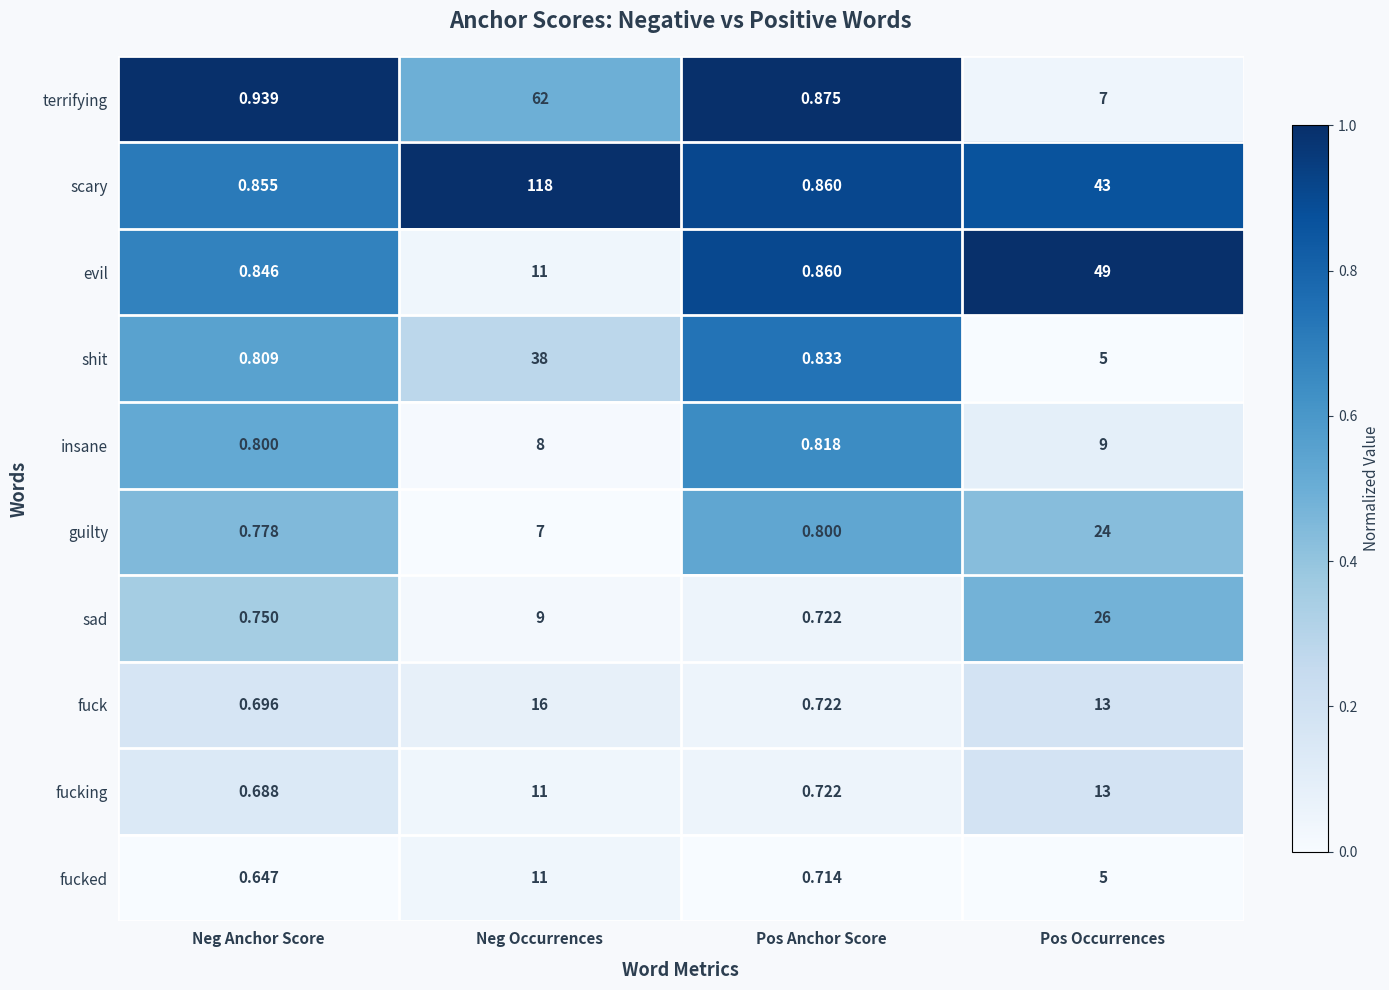

At which category does the chart reach its peak across all series?

Neg Occurrences